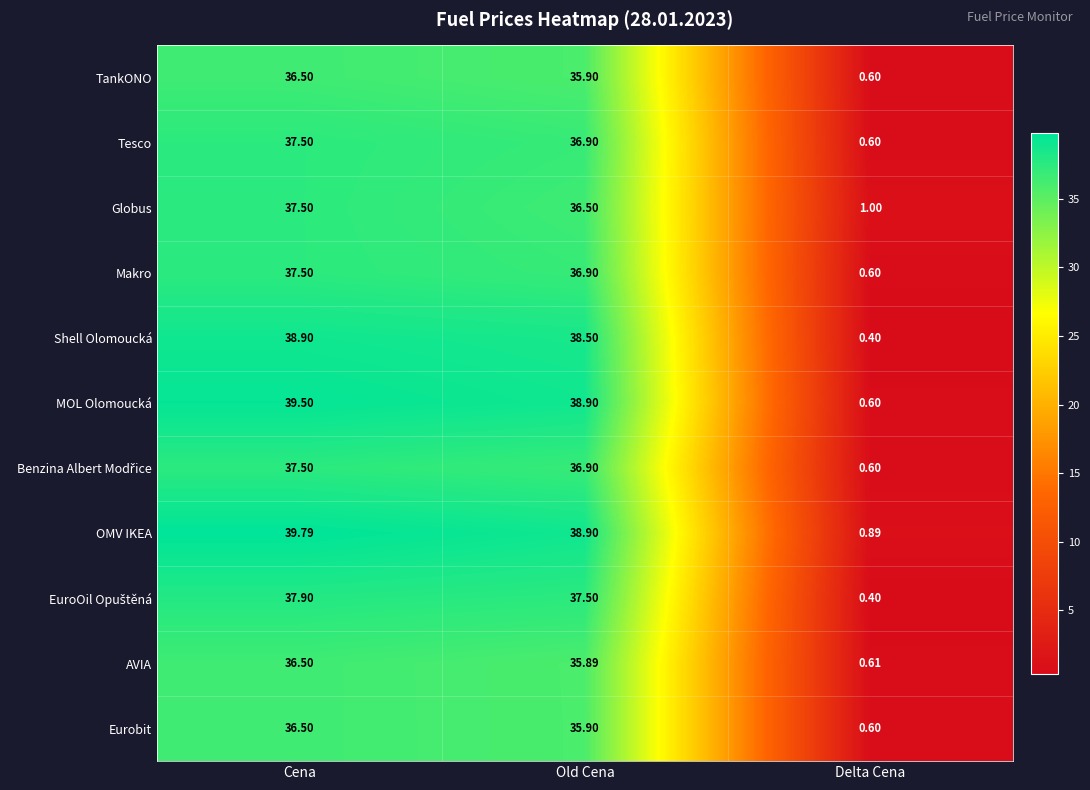

Which series has the largest total across all categories?

OMV IKEA